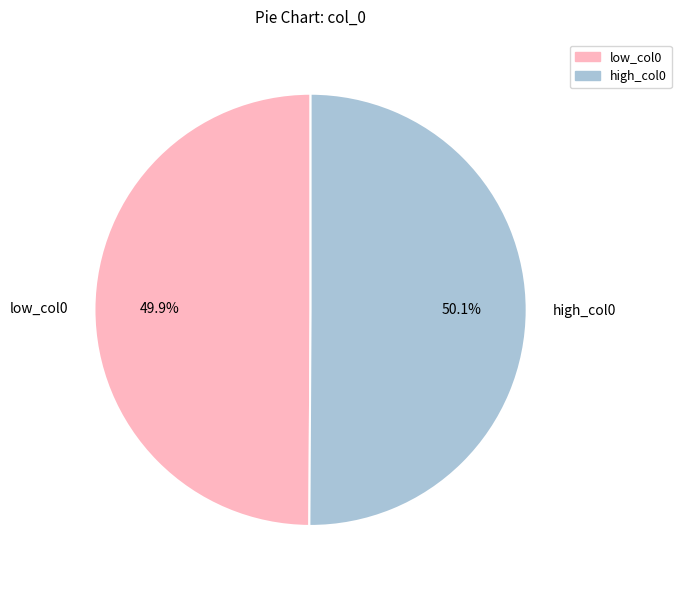

What is the total percentage of low_col0 and high_col0?

100.0%